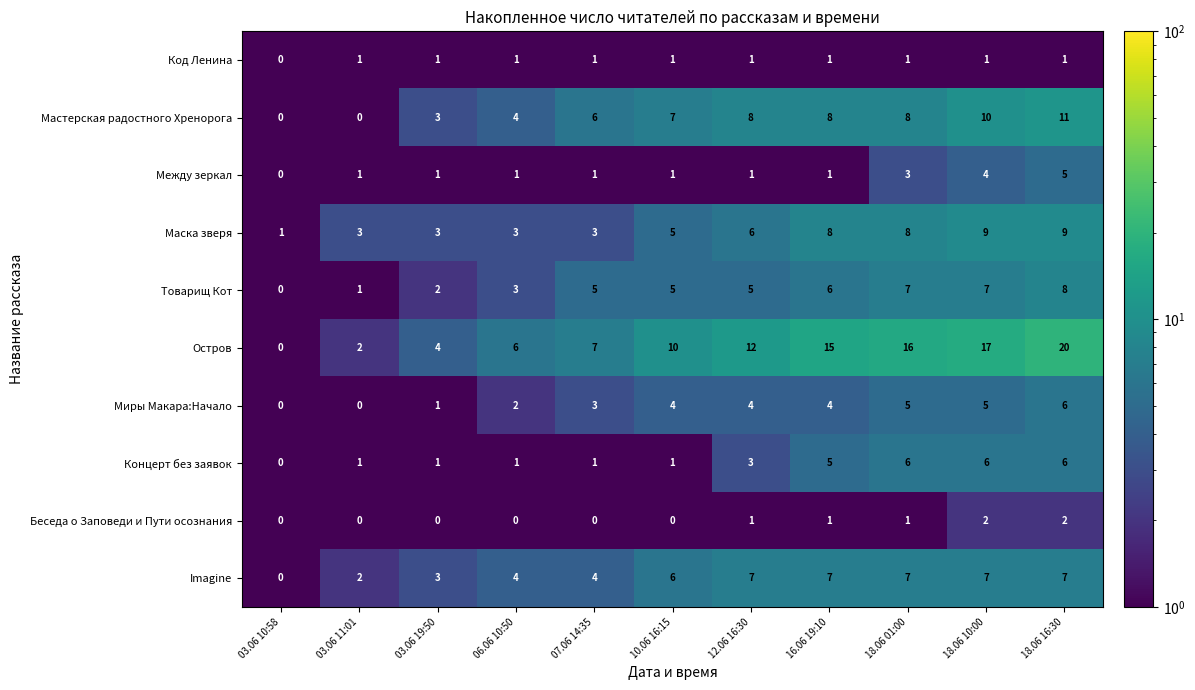

Where is Imagine nearest to the value 3?

03.06 19:50